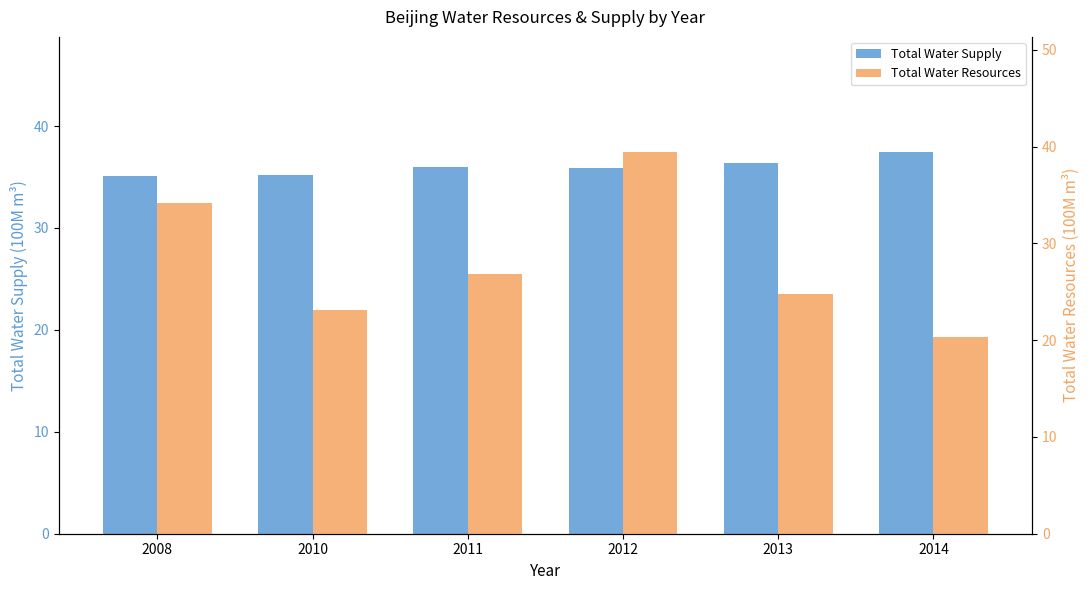

What is the approximate value of Total Water Supply at 2012?

35.9